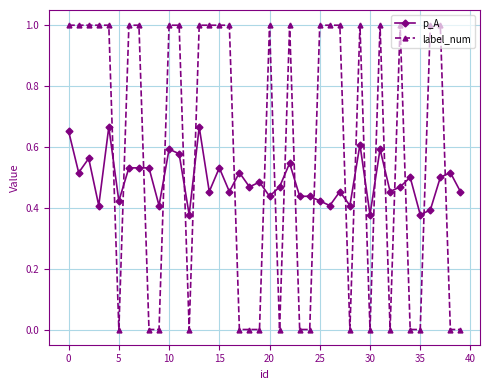

Which series has the largest total across all categories?

label_num